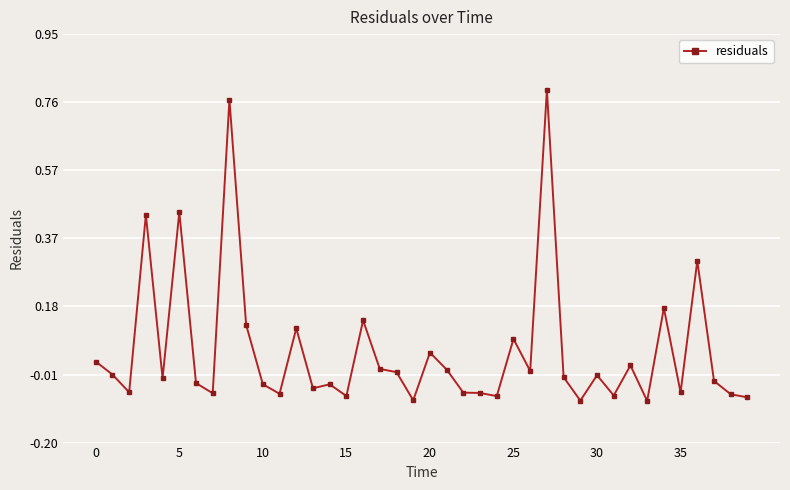

How many lines are shown in the chart?

1